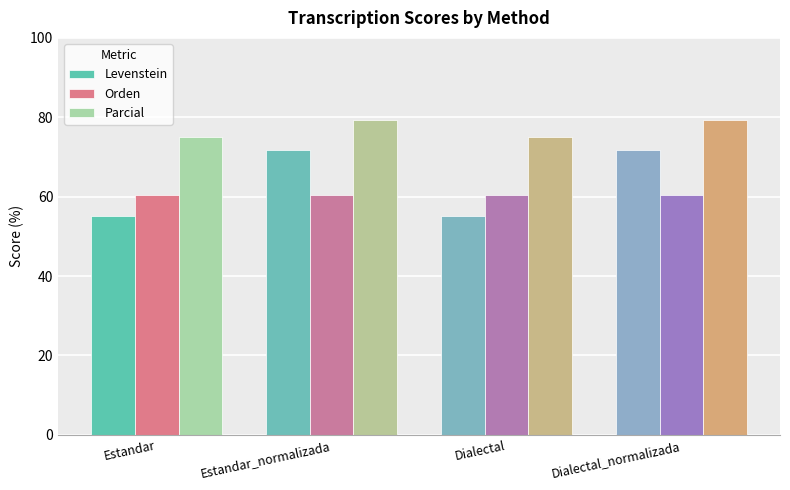

Which series has the largest range (max minus min)?

Levenstein